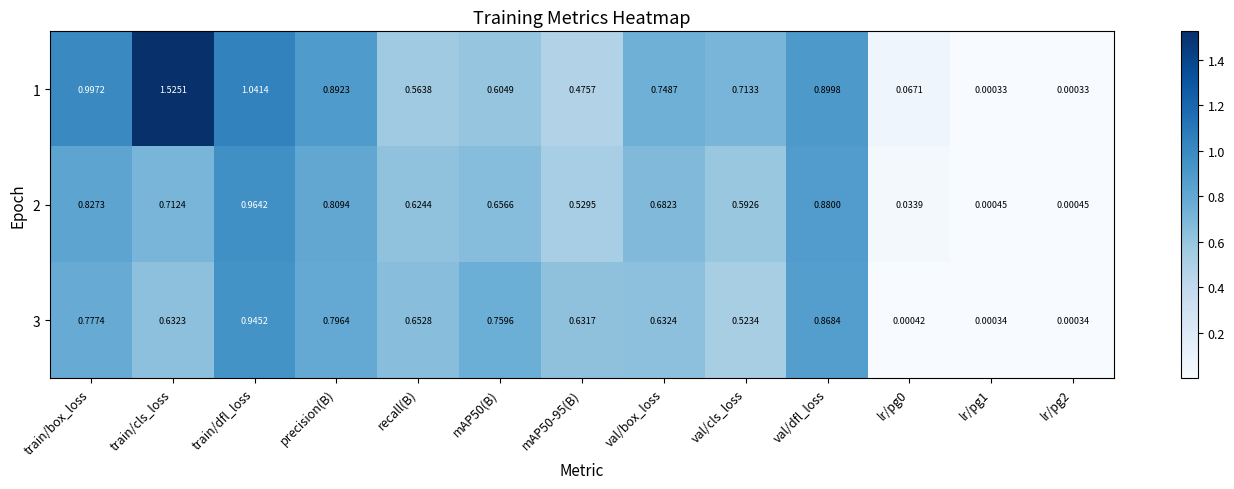

At which category is the sum across all series the highest?

train/dfl_loss